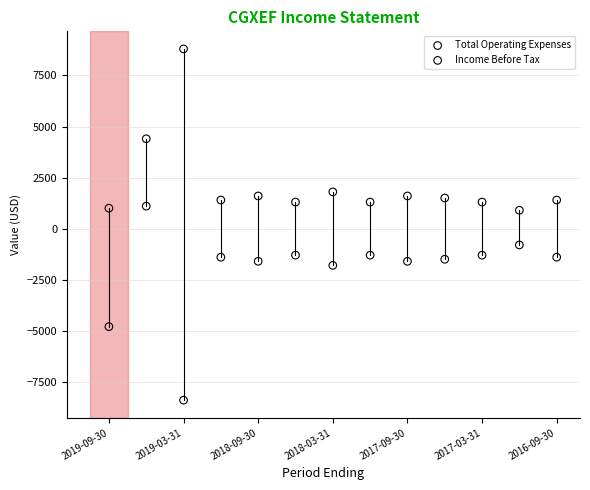

Which series has the widest spread of Y values?

Total Operating Expenses